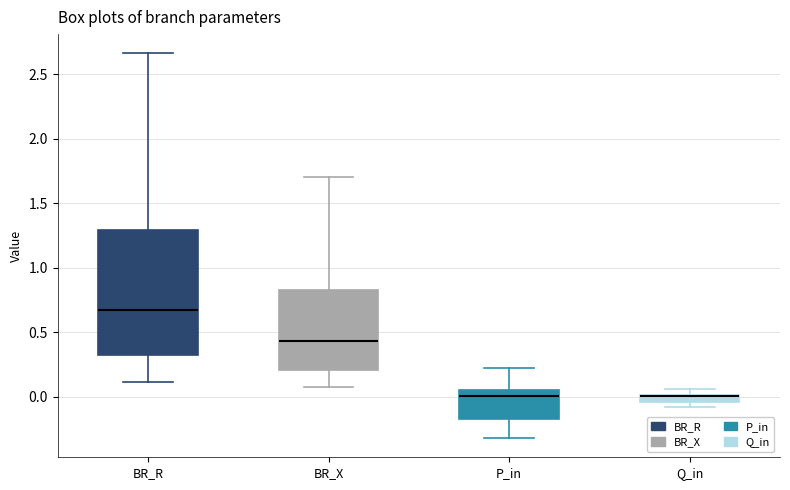

Where is the lower edge of the box for Q_in on the y-axis? The values are not printed on the chart, so give them approximately, as read against the axis.

-0.05